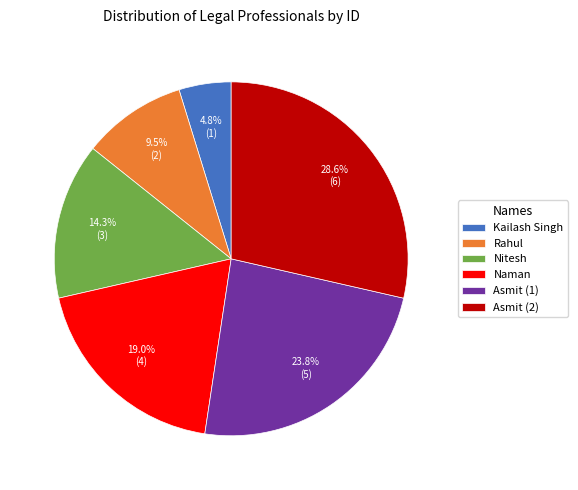

Which slice is the largest?

Asmit (2)